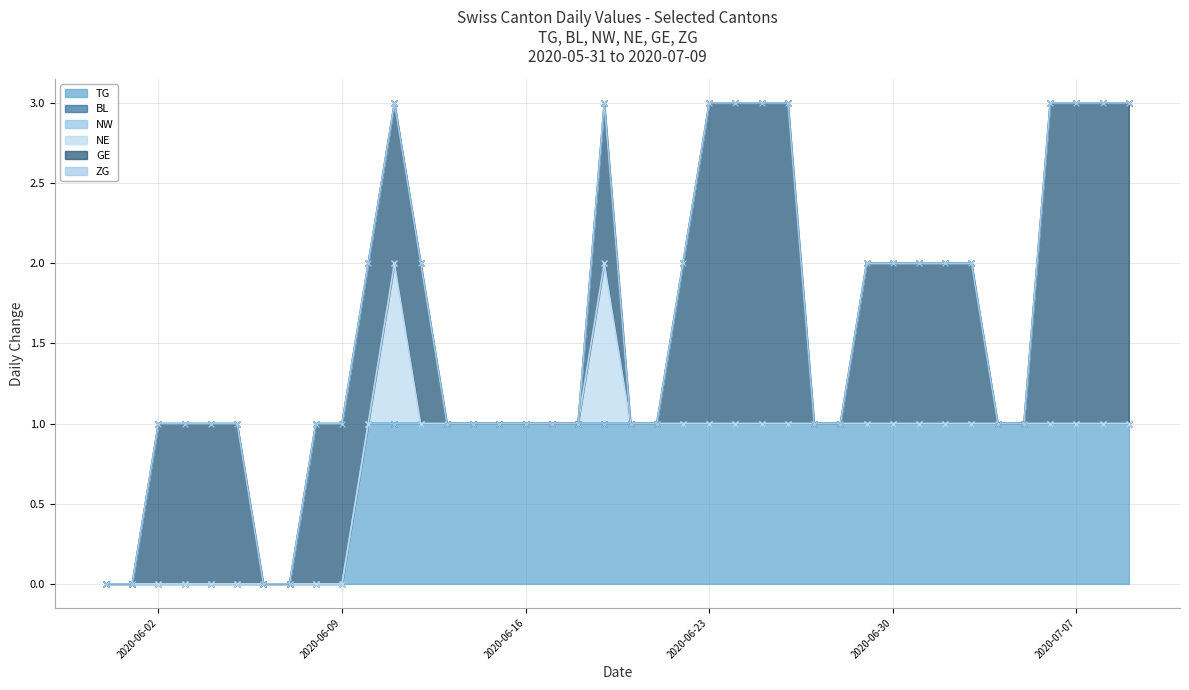

What is the label of the 11th point from the left?

2020-06-10